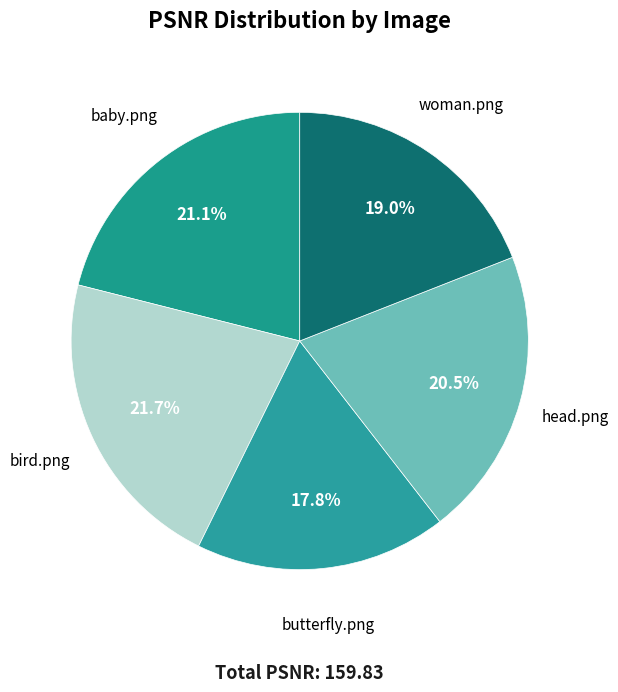

To the nearest percent, what portion does woman.png represent?

19%